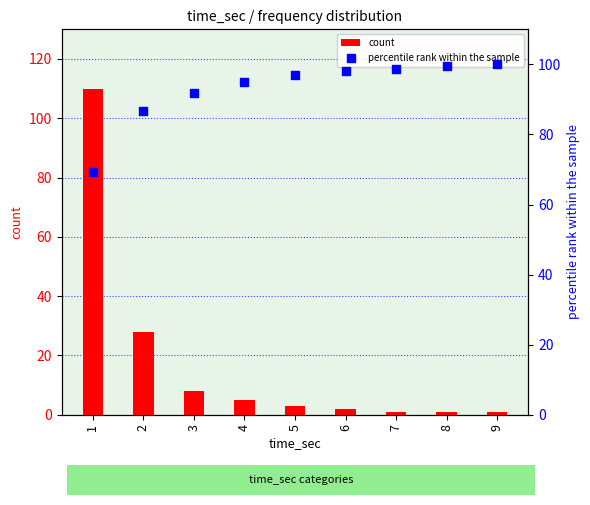

At how many categories does at least one series exceed 52?

9